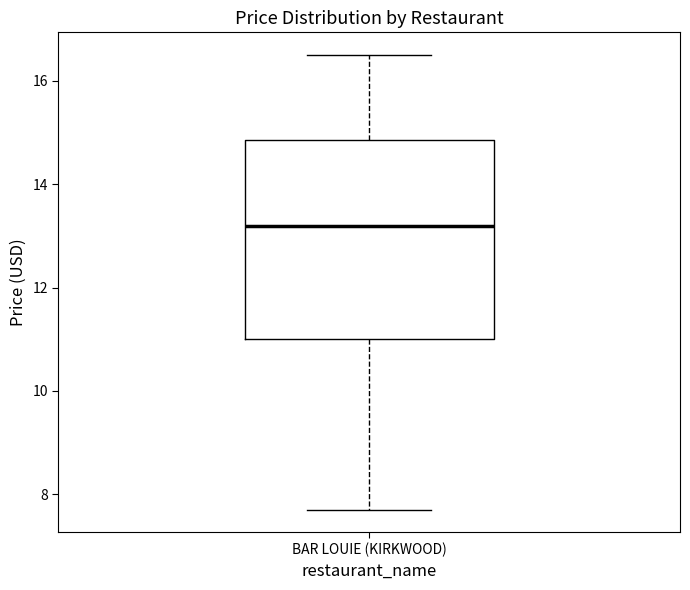

Read this box plot against the y-axis: the position of the median line, the range covered by the box, and the ends of both whiskers. The values are not printed on the chart, so give them approximately, as read against the axis.

median 13.2, box 11.0 to 14.8, whiskers 7.8 to 16.6